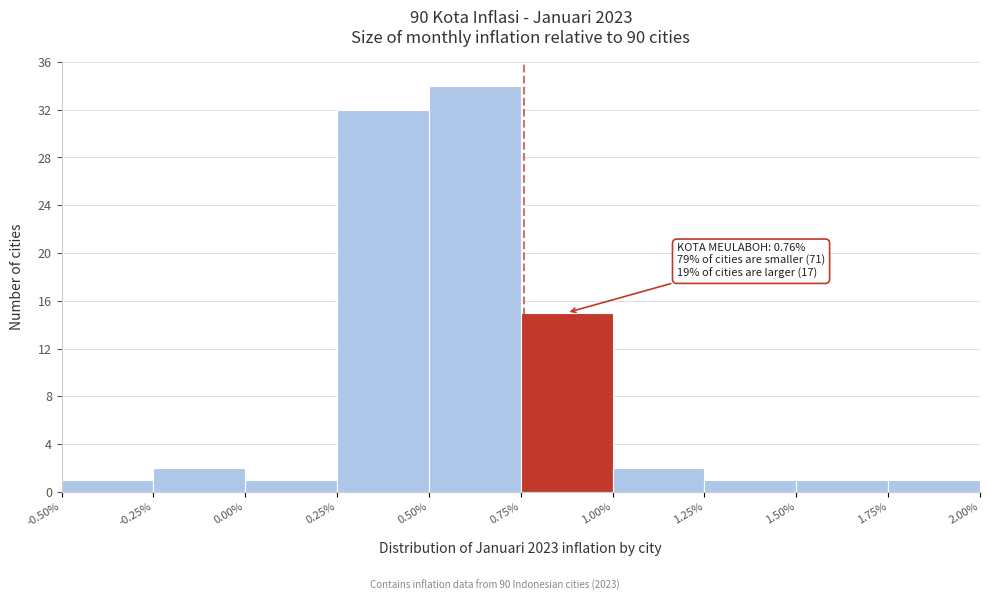

Which range on the x-axis has the tallest bar?

0.50% to 0.75%